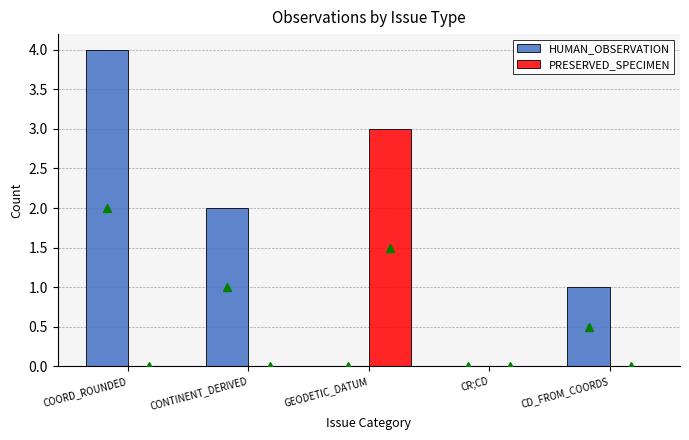

Which series changed the most between COORD_ROUNDED and CD_FROM_COORDS?

HUMAN_OBSERVATION